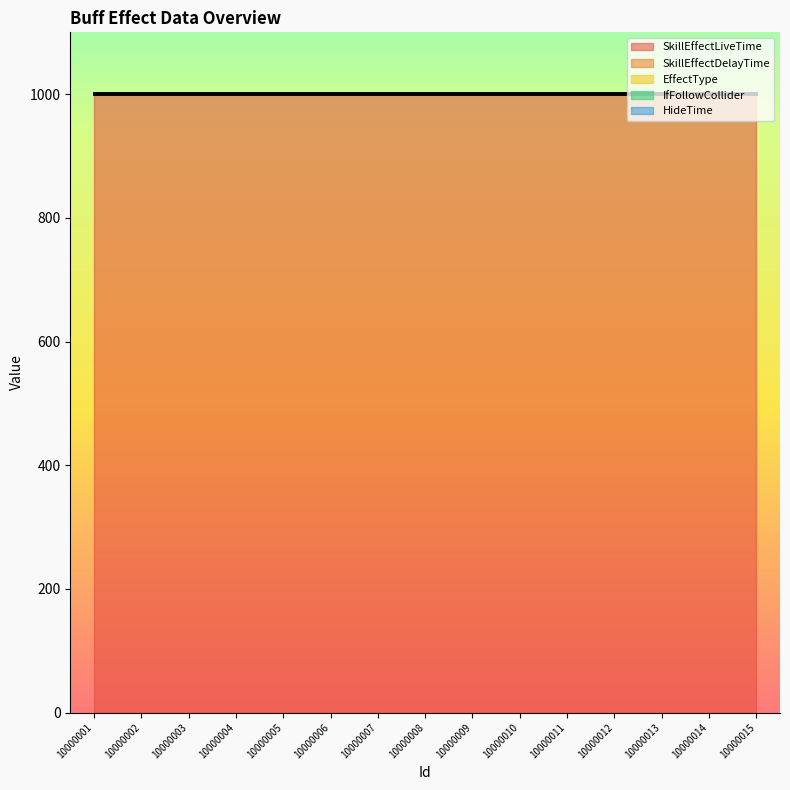

True or false: HideTime and SkillEffectDelayTime cross at least once.

False